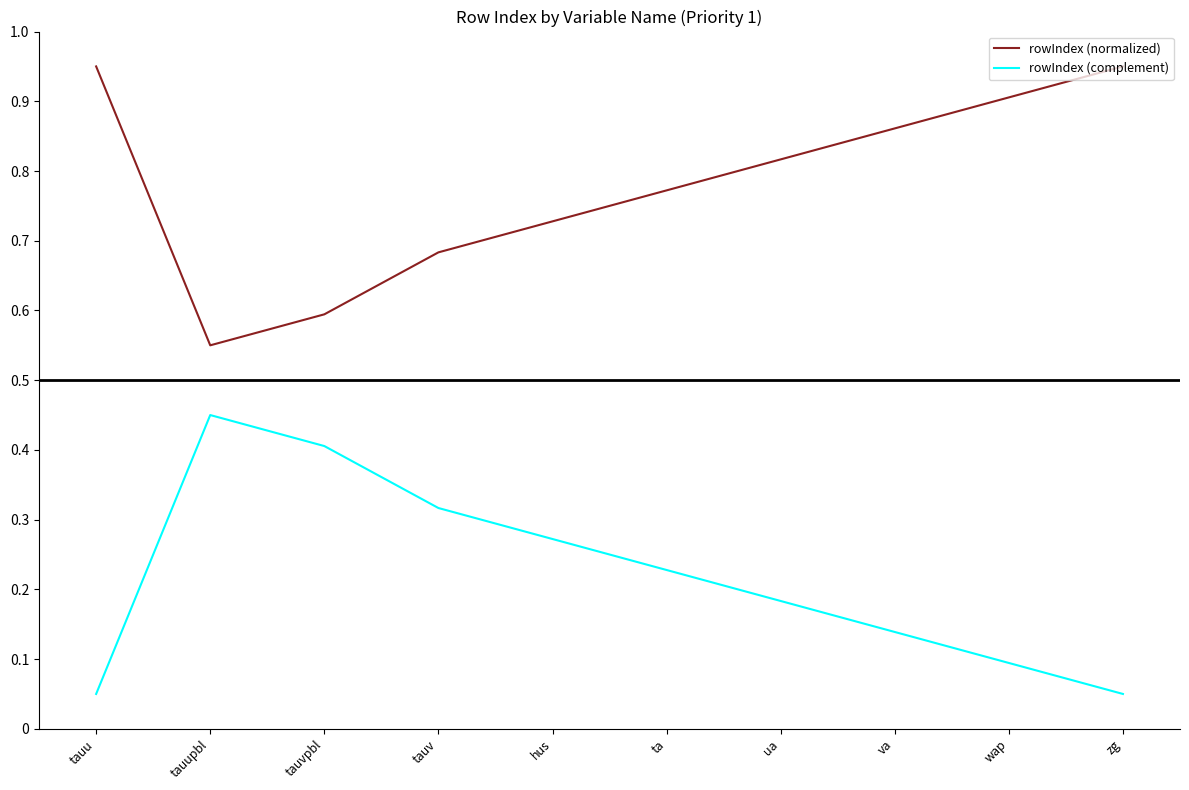

The rowIndex (complement) series shows 0.1 at hus. True or false?

False